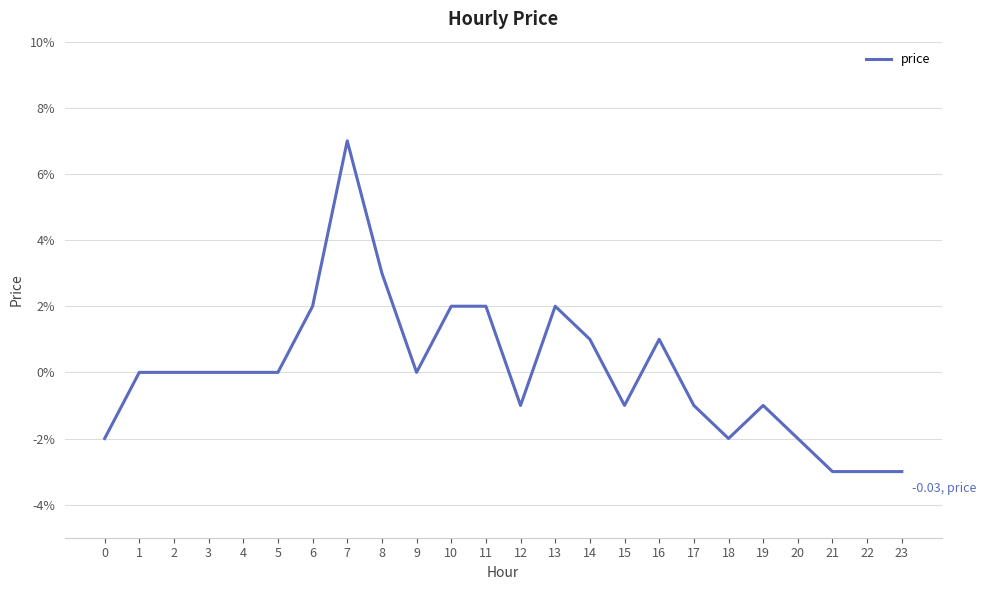

Is this an area chart (filled region under the line)?

No